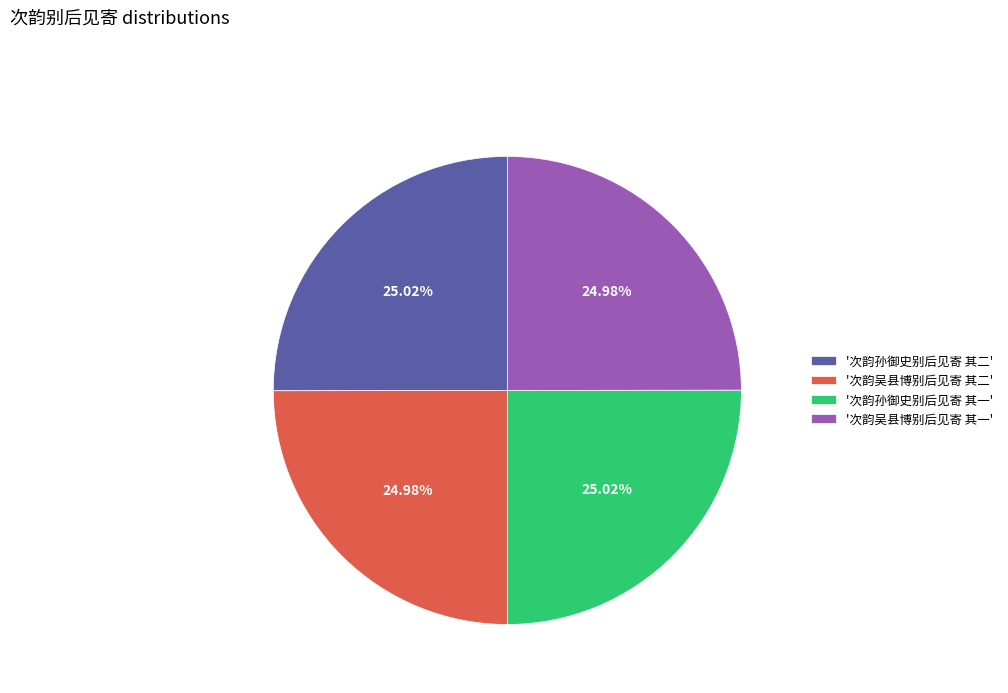

Approximately how many times larger is the value at '次韵孙御史别后见寄 其二' compared to '次韵孙御史别后见寄 其一'?

1.0